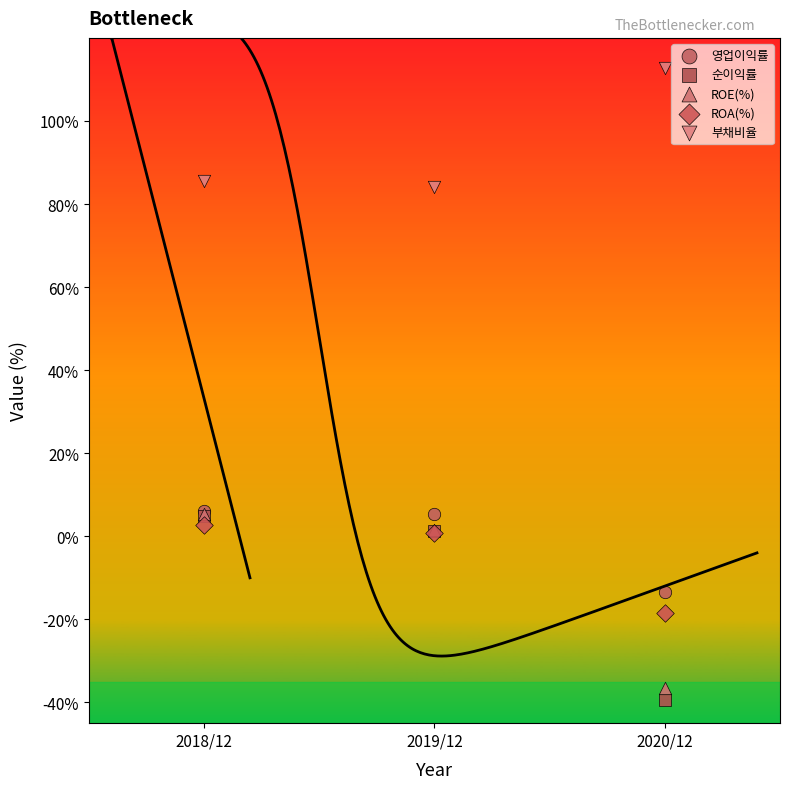

Which series has the largest Y range (max minus min)?

순이익률